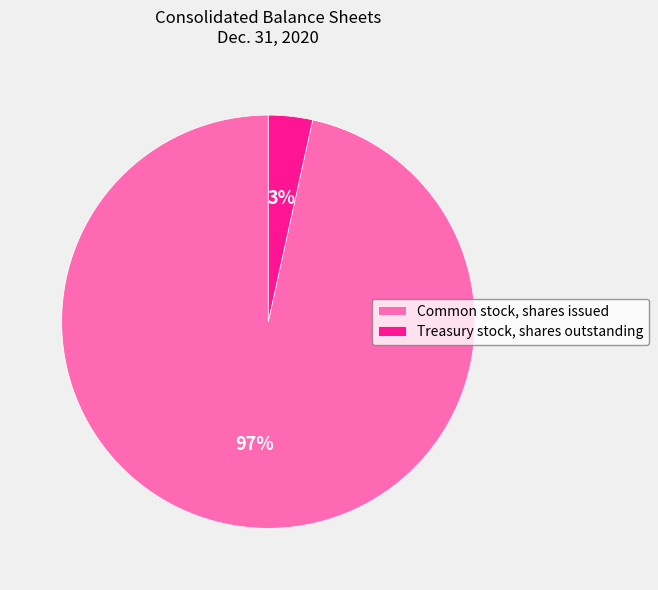

To the nearest percent, what percentage of the pie is Treasury stock, shares outstanding?

3%